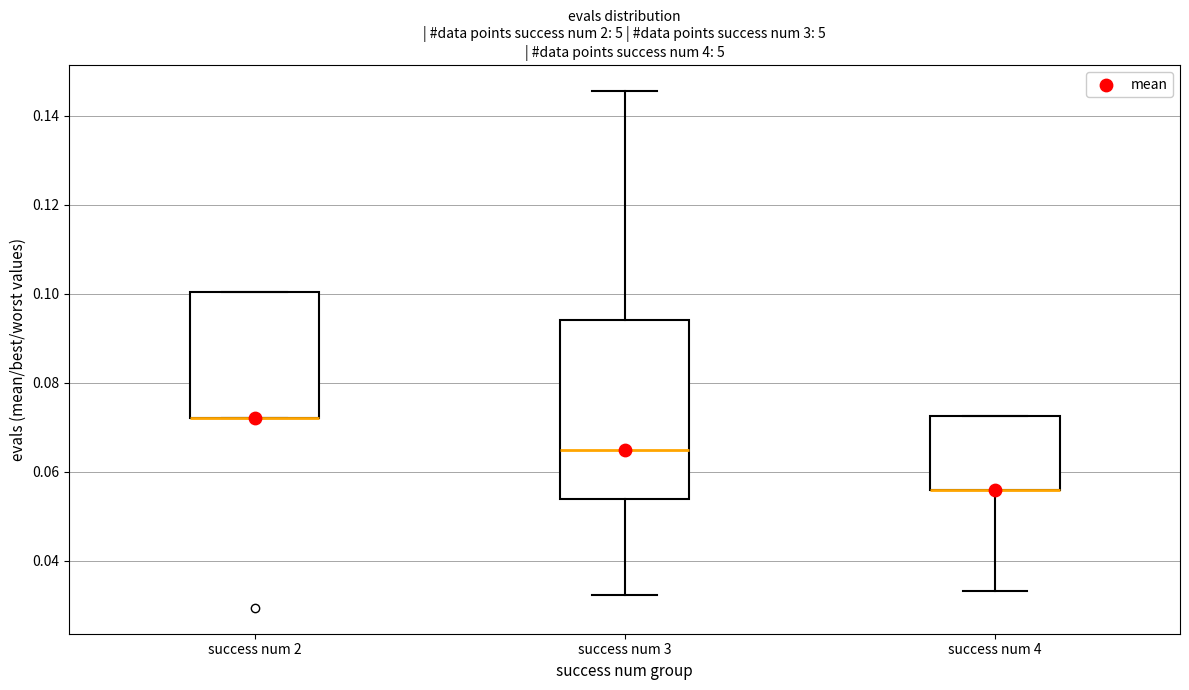

Reading left to right, transcribe this box plot: for each box, give where its median line is, the range the box spans, and where its two whiskers end, as read against the y-axis. The values are not printed on the chart, so give them approximately, as read against the axis.

success num 2: median 0.072 (drawn on the box's lower edge), box 0.072 to 0.100, whiskers 0.072 to 0.100
success num 3: median 0.064, box 0.054 to 0.094, whiskers 0.032 to 0.146
success num 4: median 0.056 (drawn on the box's lower edge), box 0.056 to 0.072, whiskers 0.034 to 0.072